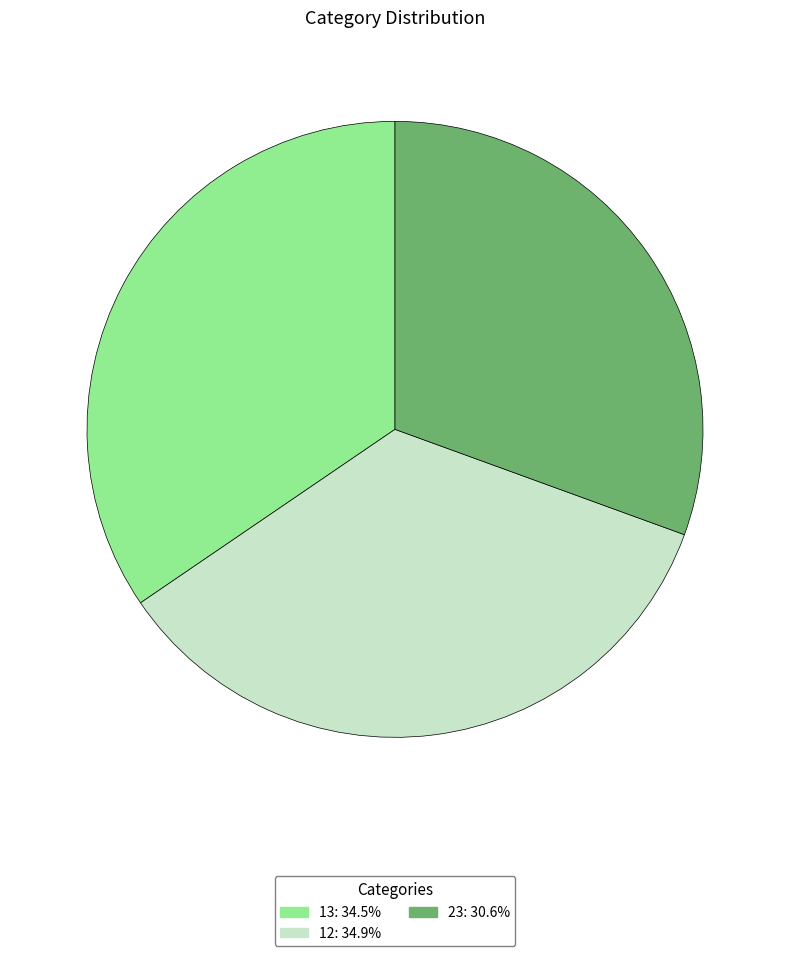

How many segments does this pie chart have?

3